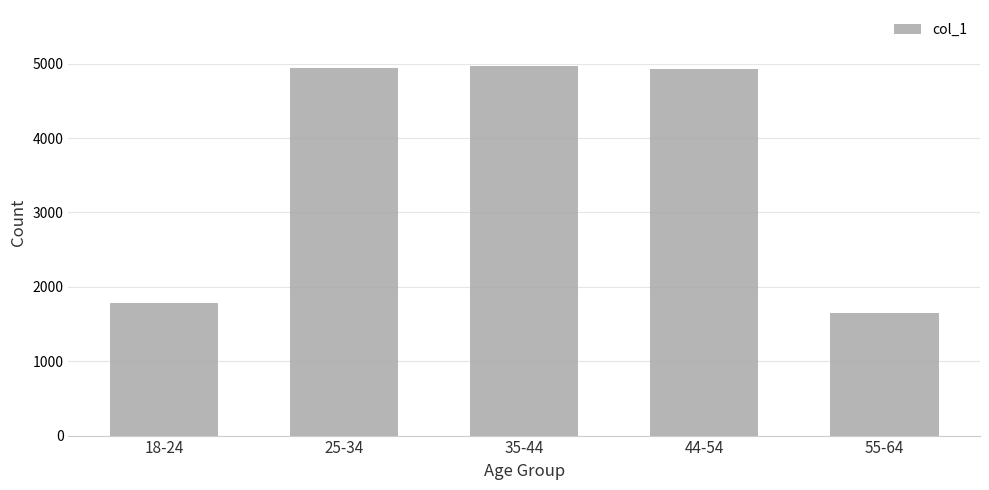

How many distinct data groups are displayed?

1